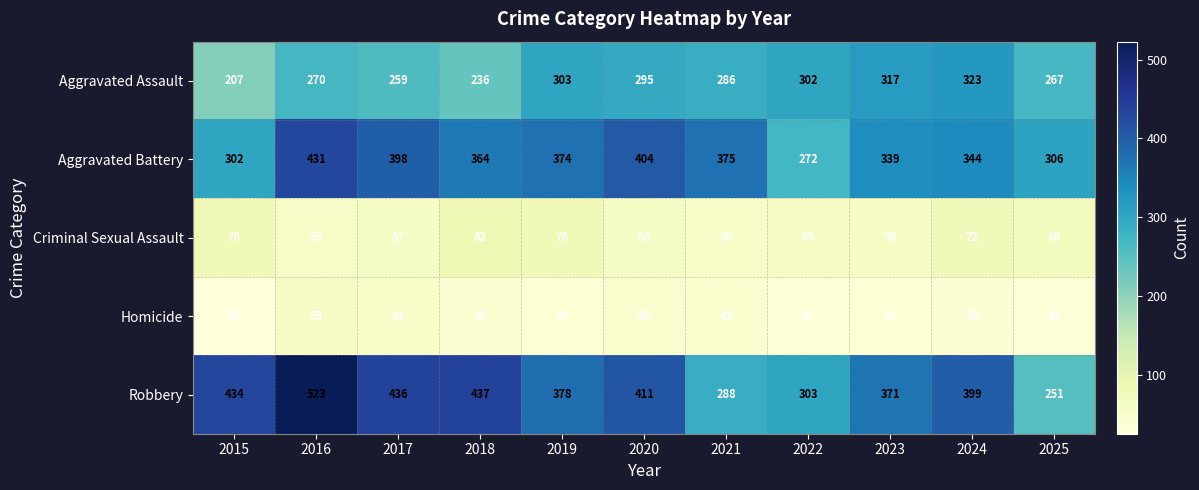

At which category is the sum across all series the highest?

2016